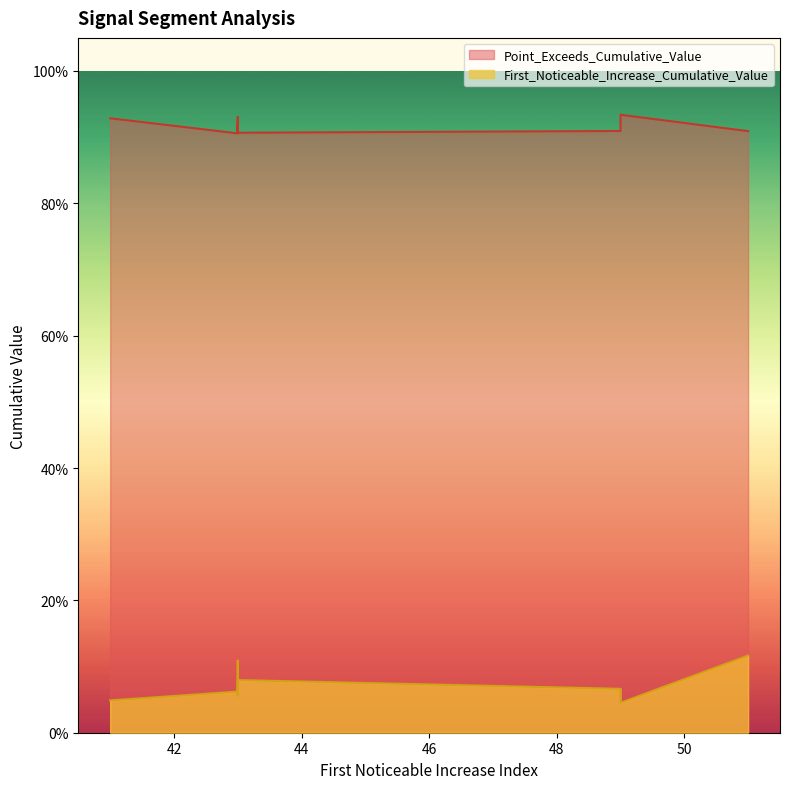

How many lines are shown in the chart?

2